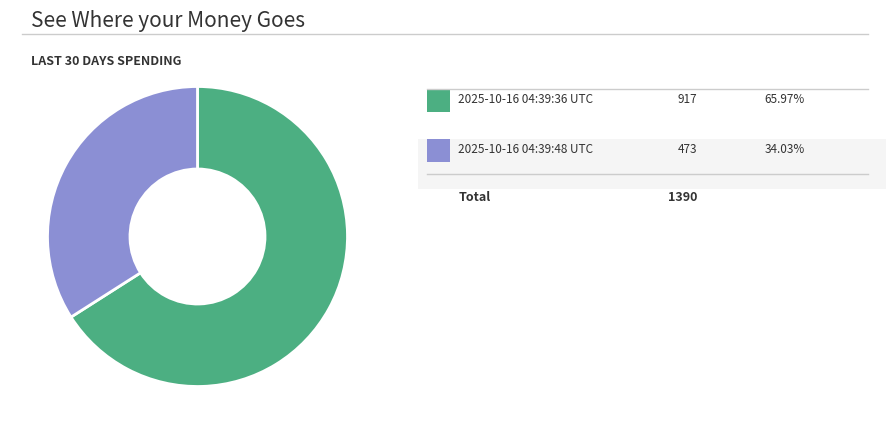

Is there a majority slice in this chart?

Yes